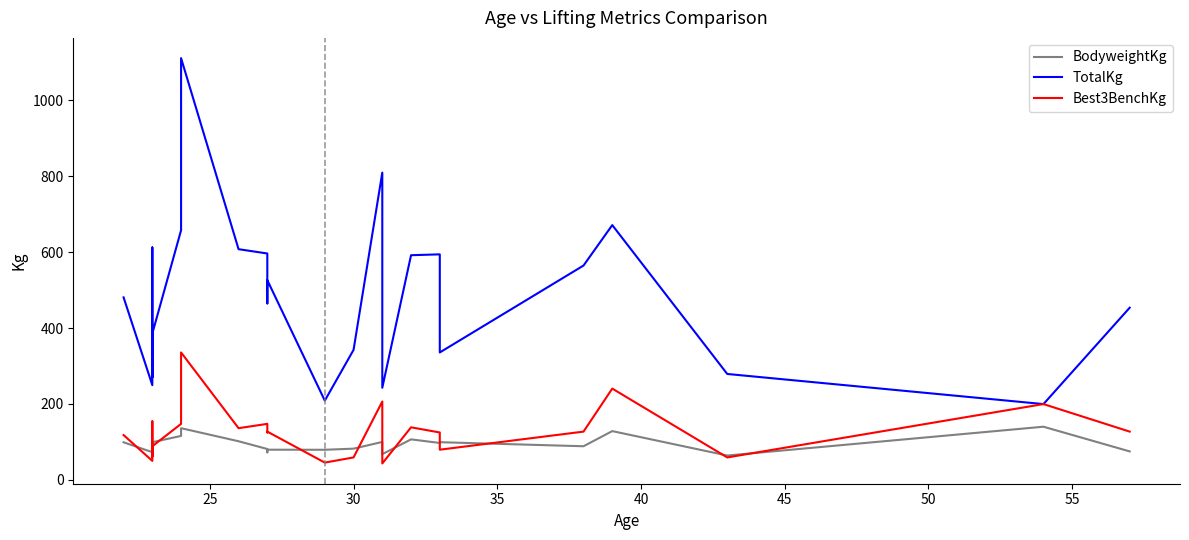

Does the chart have visible grid lines?

No